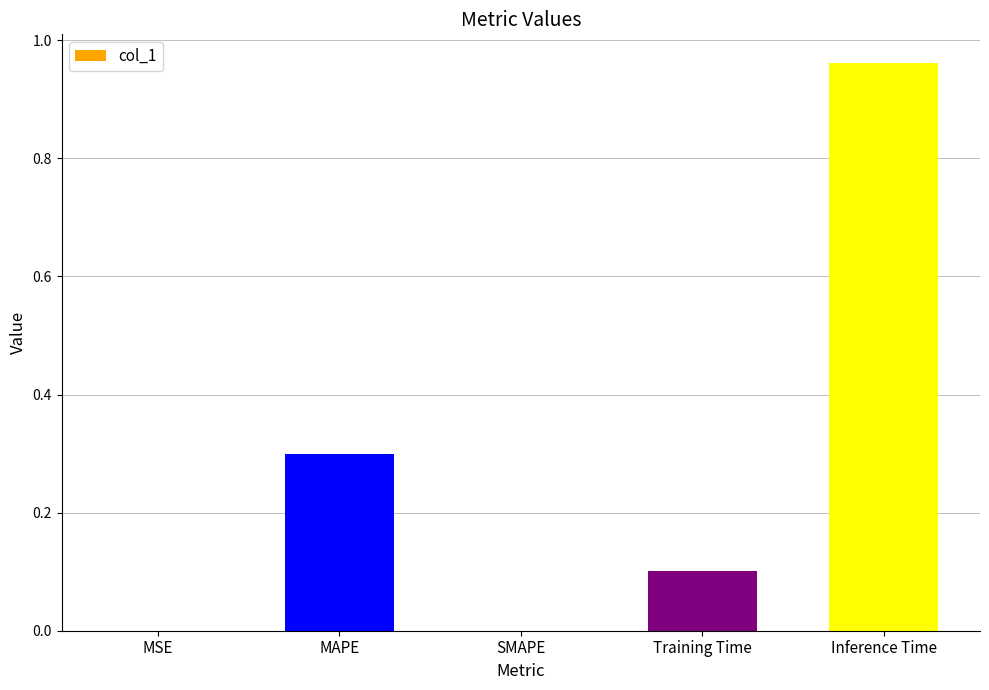

What is the change in value from SMAPE to Training Time?

+0.1